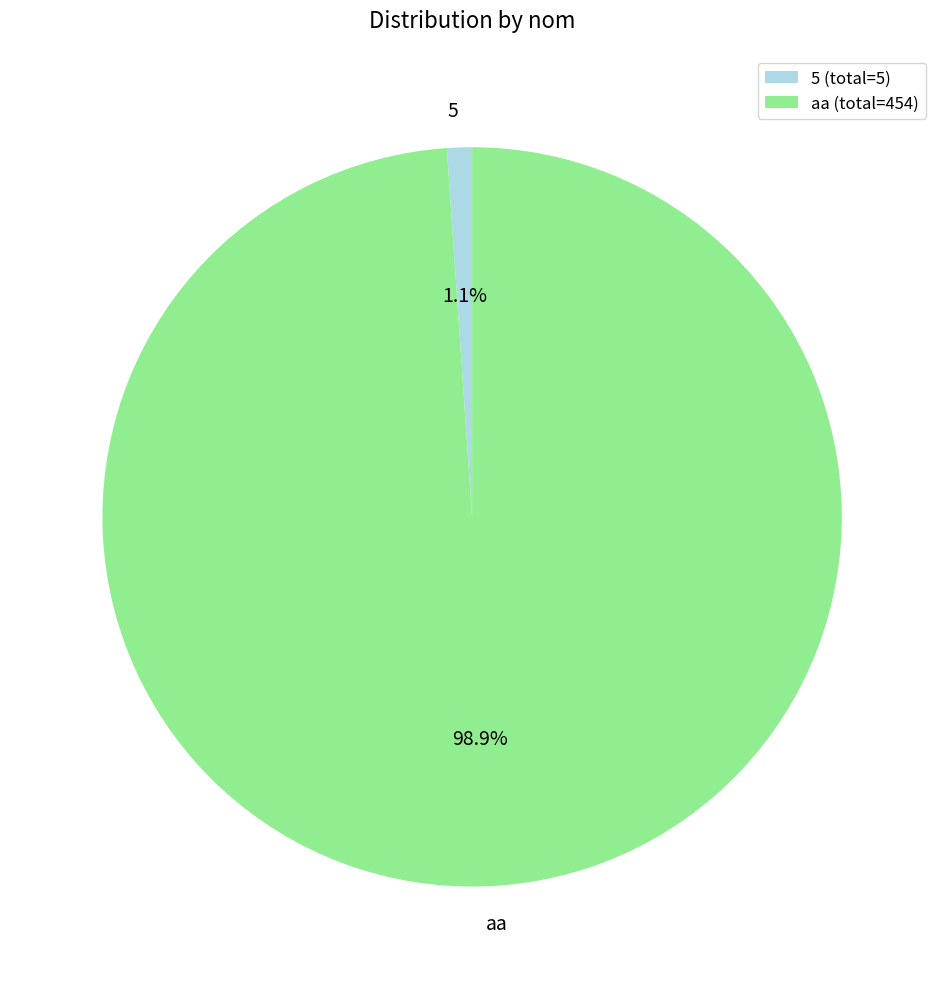

To the nearest percent, what is the average slice percentage?

50%